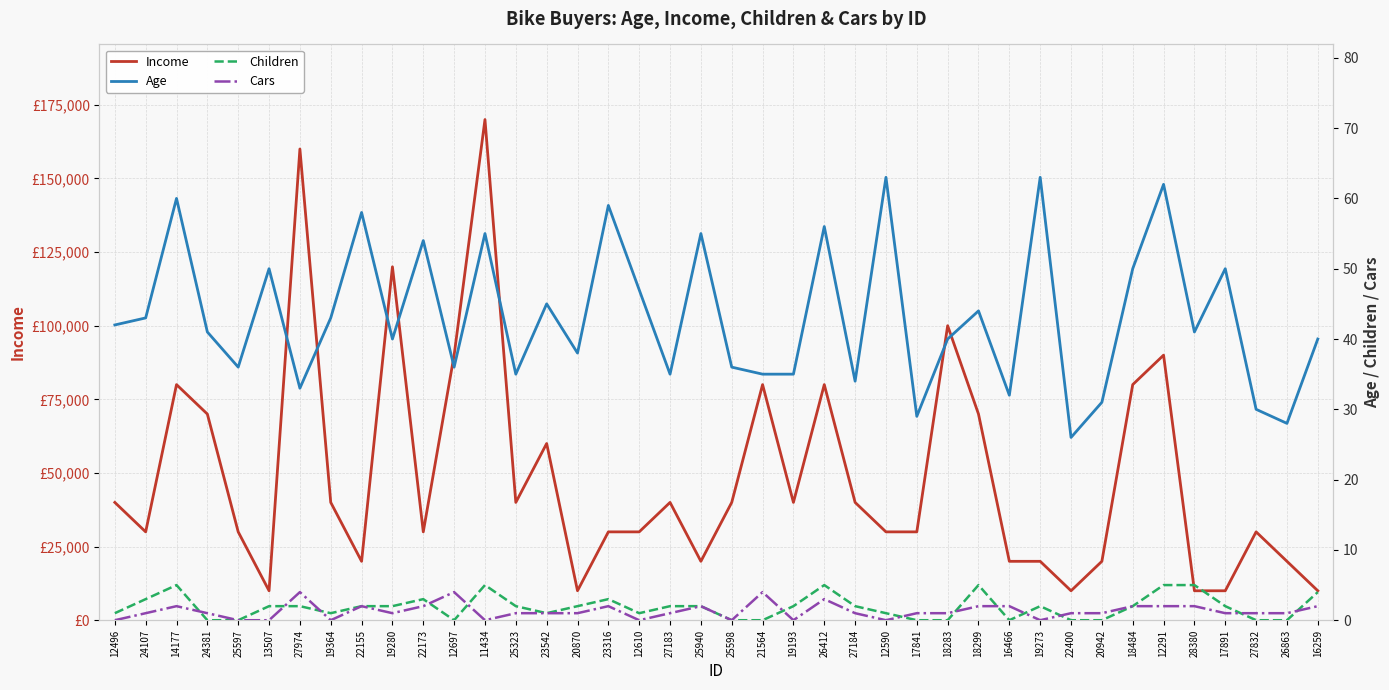

List the labels in order of Cars value, largest first.

27974, 12697, 21564, 26412, 14177, 22155, 22173, 23316, 25940, 18299, 16466, 18484, 12291, 28380, 16259, 24107, 24381, 19280, 25323, 23542, 20870, 27183, 27184, 17841, 18283, 22400, 20942, 17891, 27832, 26863, 12496, 25597, 13507, 19364, 11434, 12610, 25598, 19193, 12590, 19273